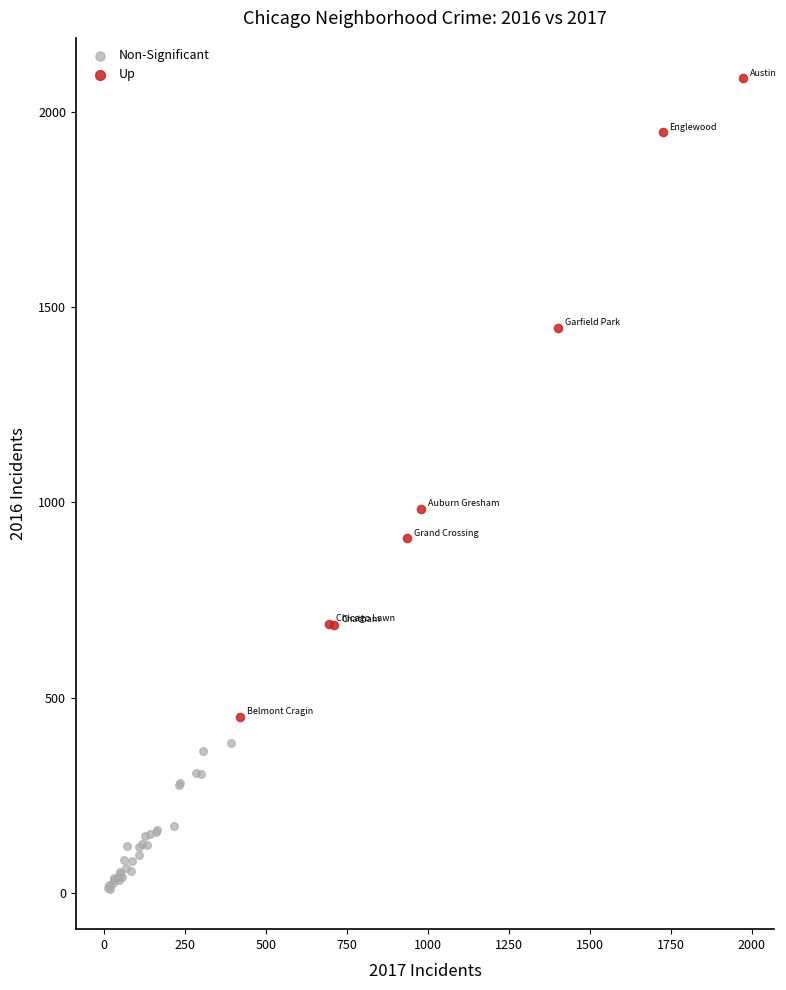

Which series contains the highest Y value?

Up